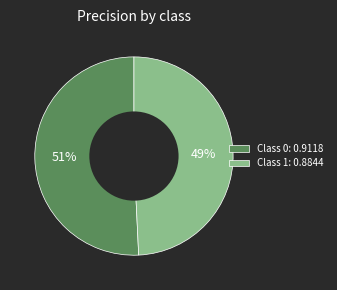

What is the smallest slice in the pie chart?

Class 1: 0.8844